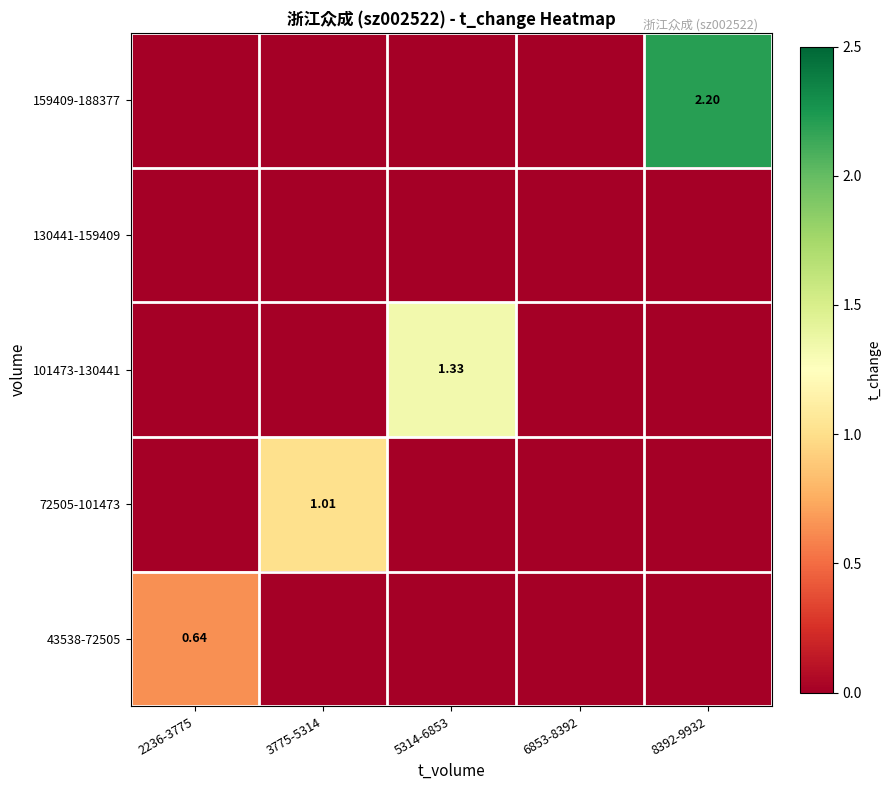

Which has a higher value, 6853-8392 or 2236-3775?

2236-3775